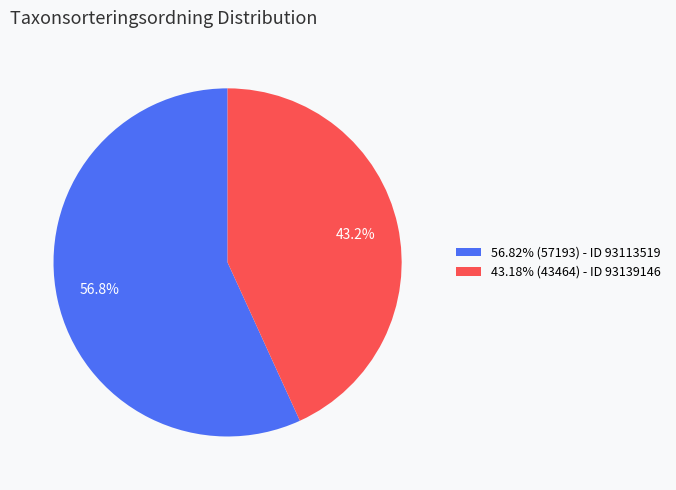

Is there any slice that represents more than half of the pie?

Yes